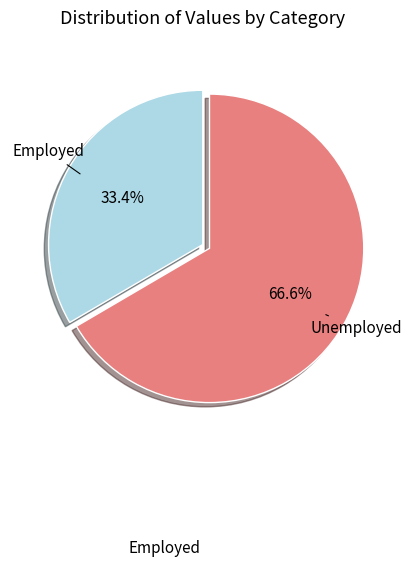

Is there any slice that represents more than half of the pie?

Yes